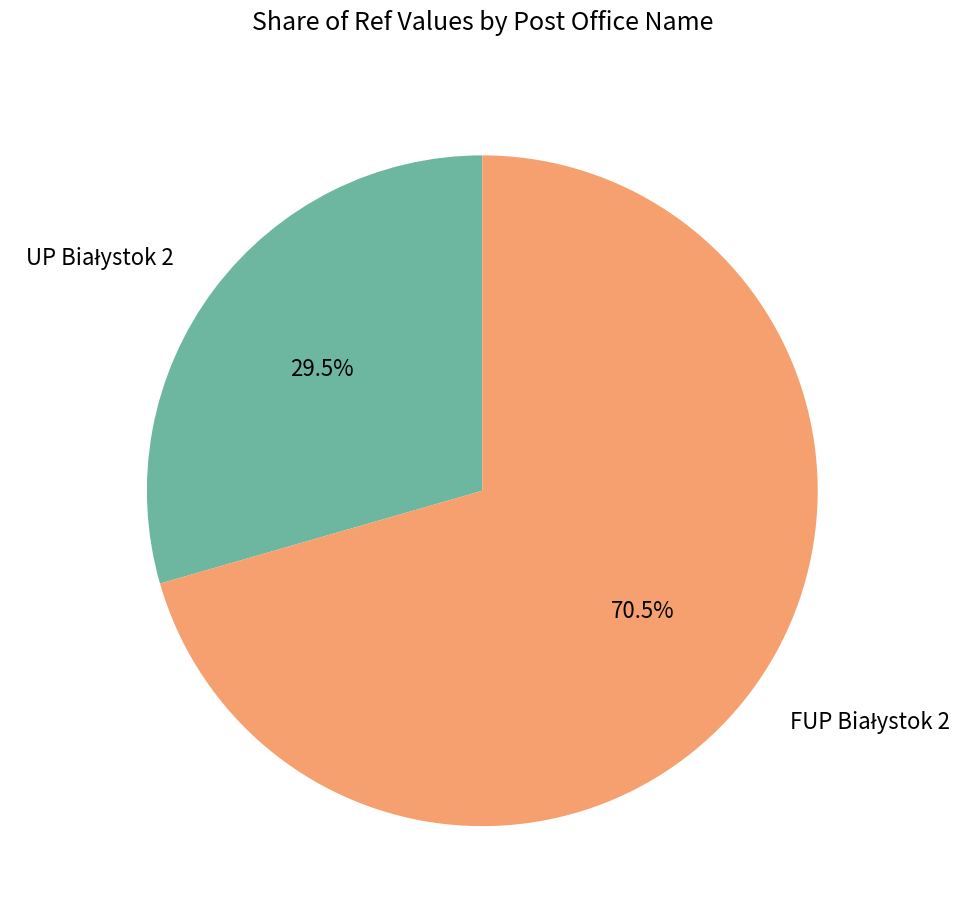

Is there any slice that represents more than half of the pie?

Yes